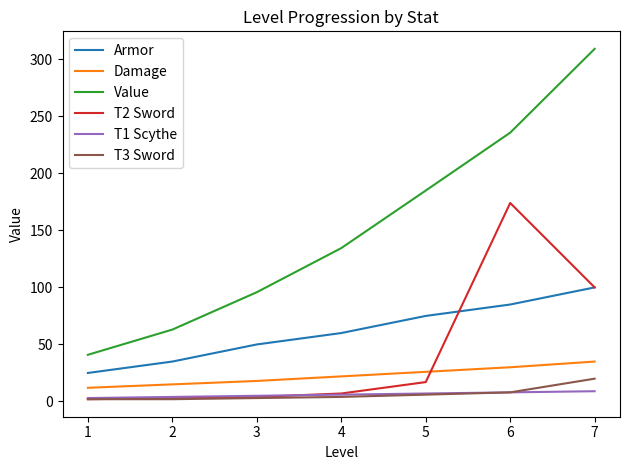

Is it true that T1 Scythe equals 9.0 at 7?

True